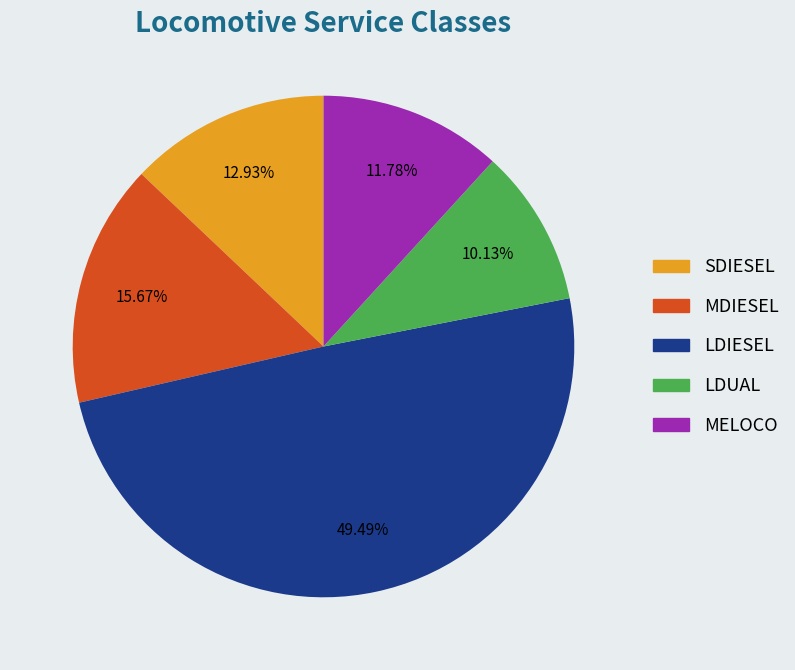

How many segments does this pie chart have?

5